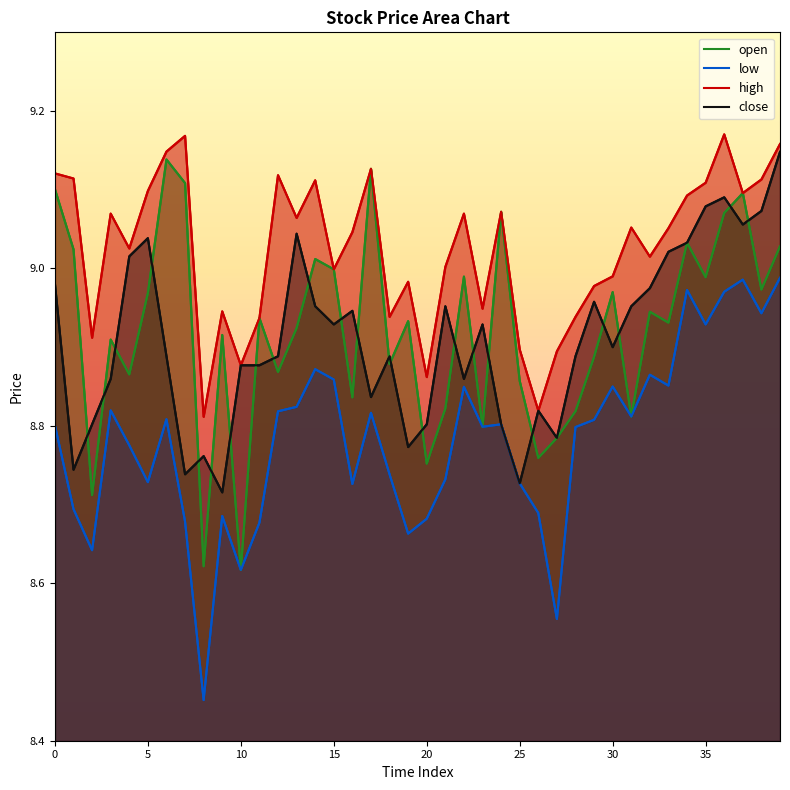

How many interior local peaks does the close series have?

10